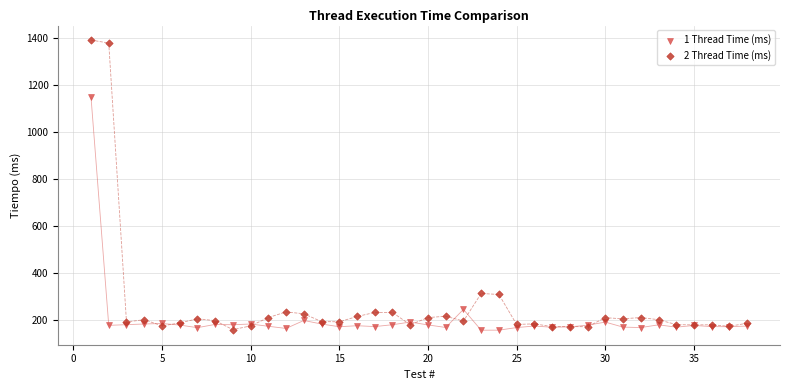

Which series contains the highest Y value?

2 Thread Time (ms)